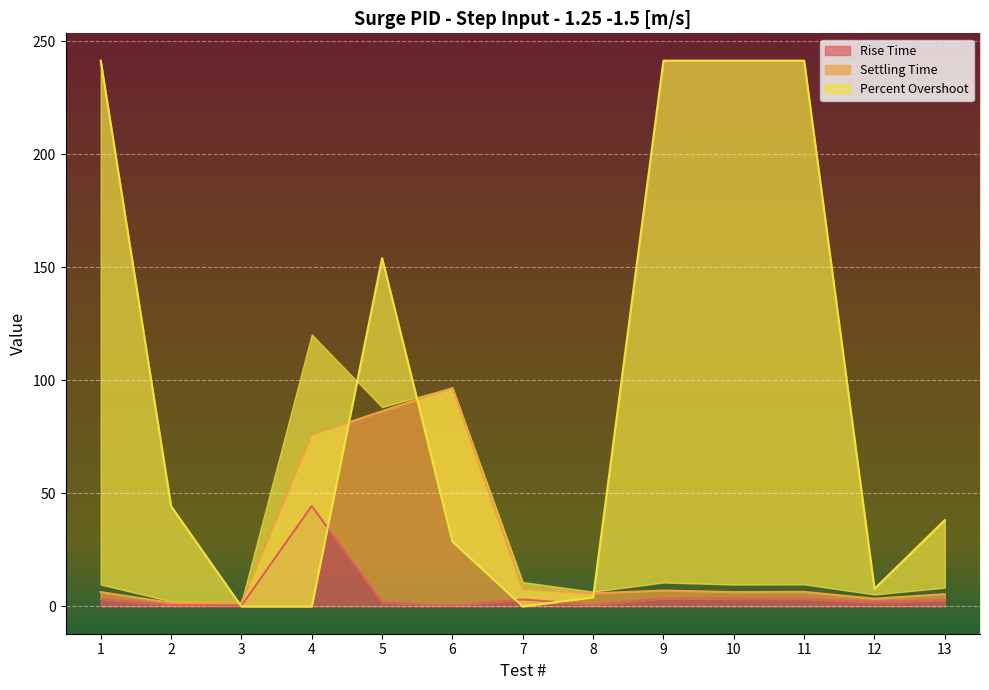

Is it true that Rise Time equals 1.9 at 12?

True